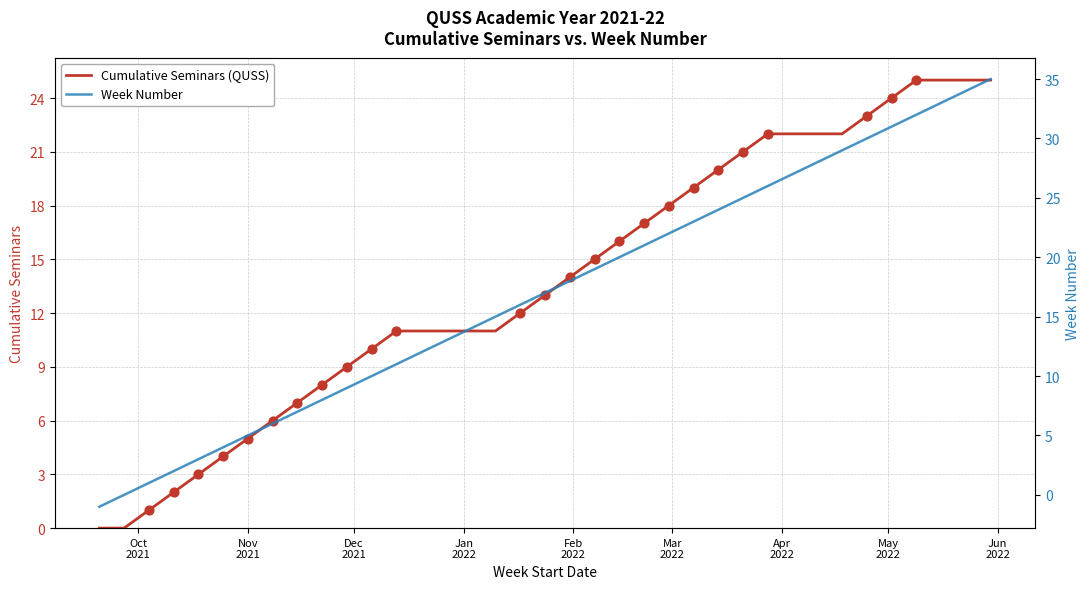

What is the maximum value for Cumulative Seminars (QUSS)?

25